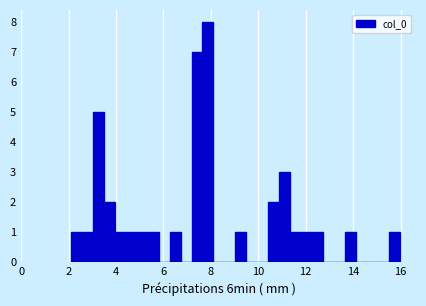

Read against the x-axis, roughly where is the centre of the tallest bar?

7.8